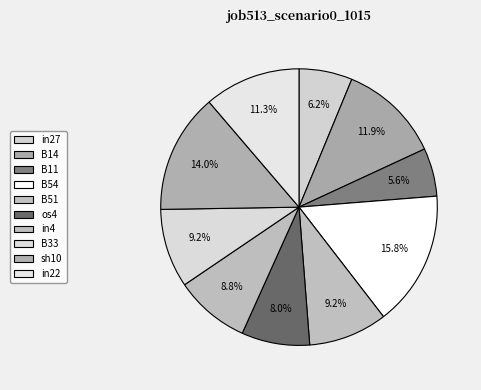

What percentage is the B54 slice, to the nearest percent?

16%